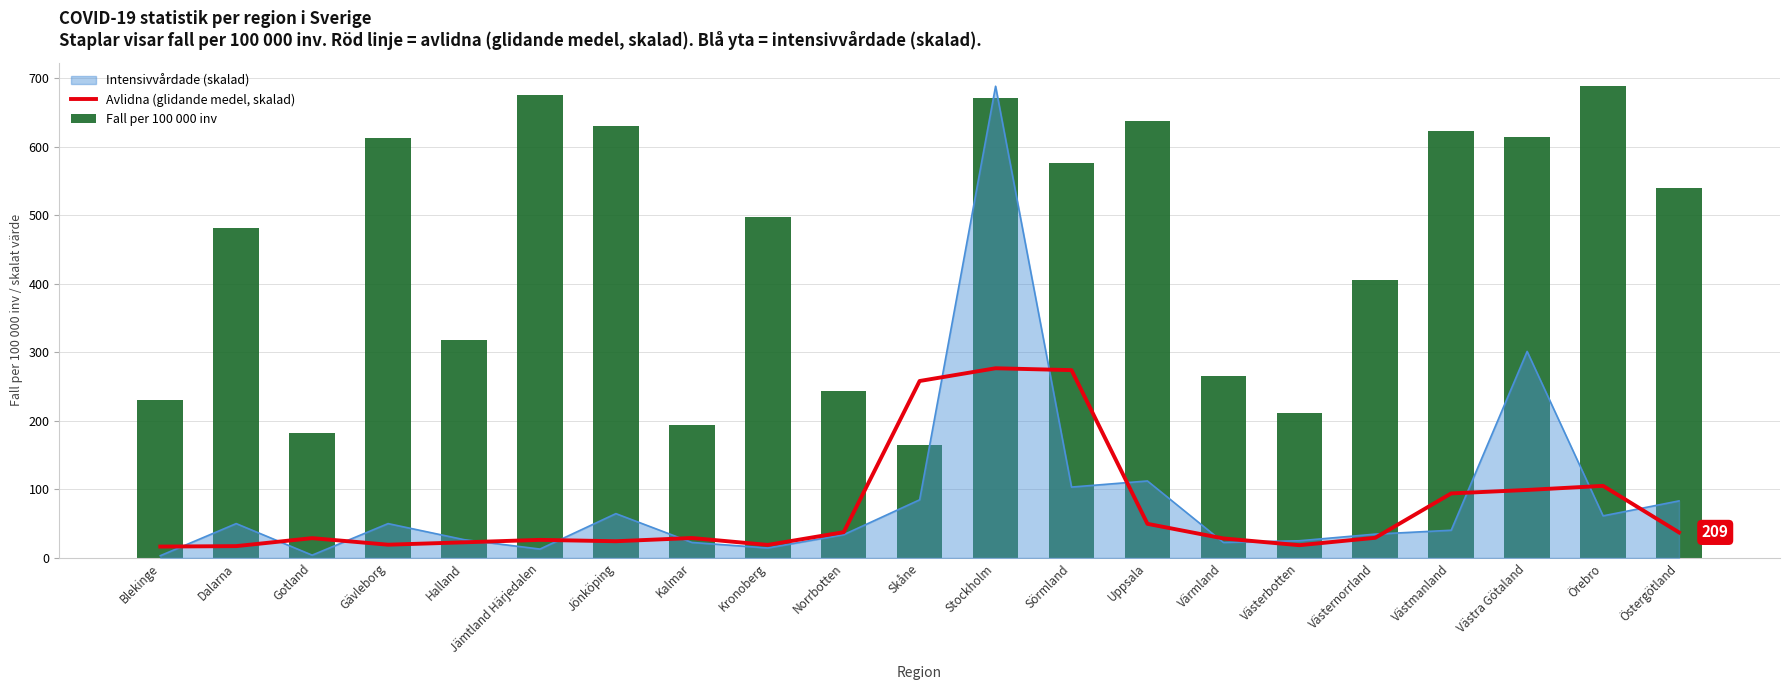

What is the highest value of the Fall per 100 000 inv series?

688.6